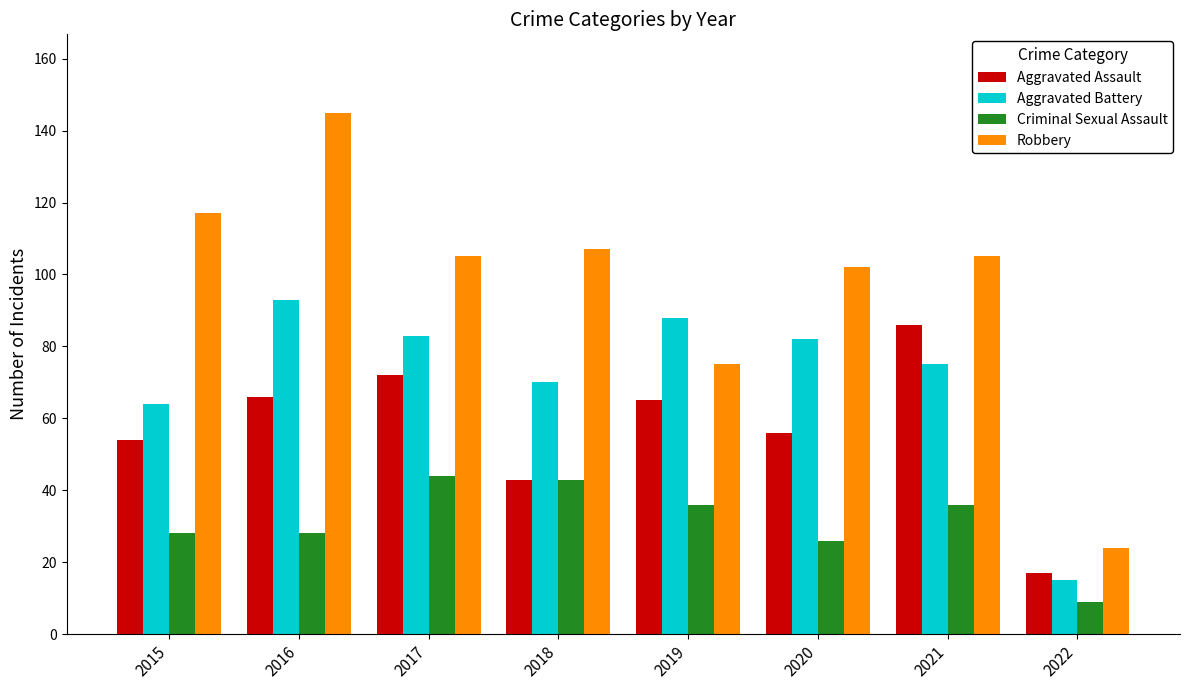

Read the Robbery value at 2016.

145